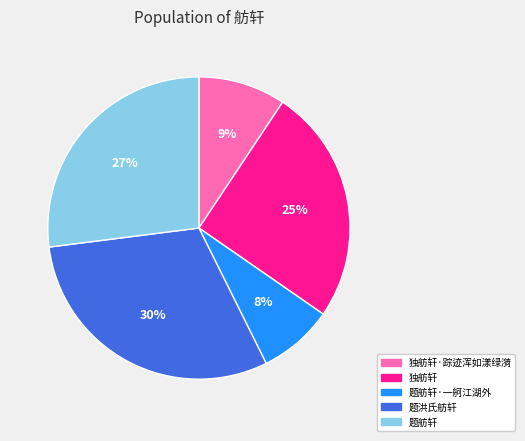

Is there a majority slice in this chart?

No